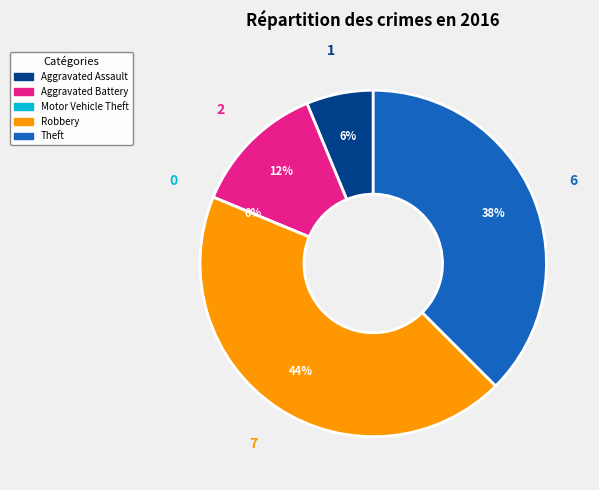

What percentage is the Robbery slice, to the nearest percent?

44%